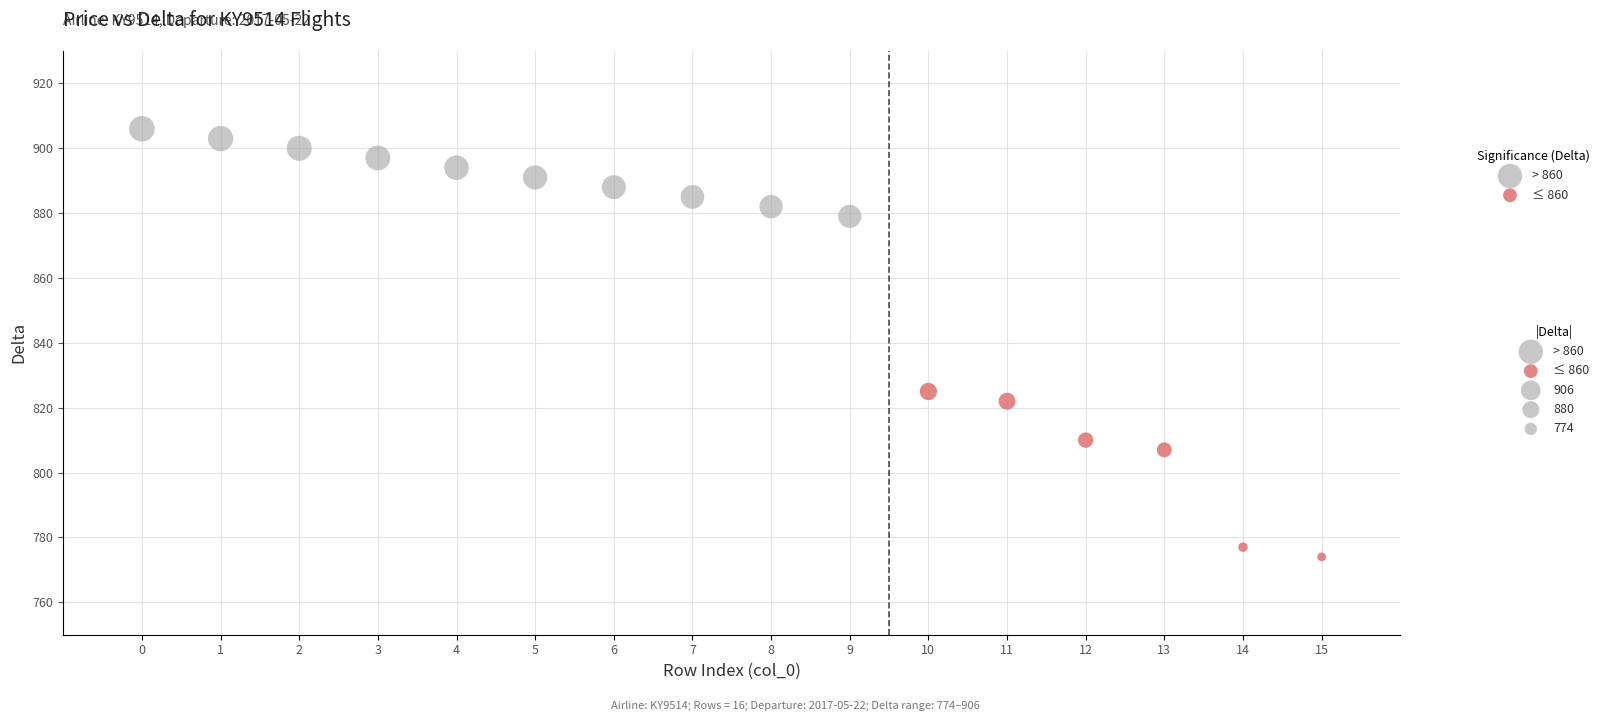

Which series has the widest spread of Y values?

≤ 860